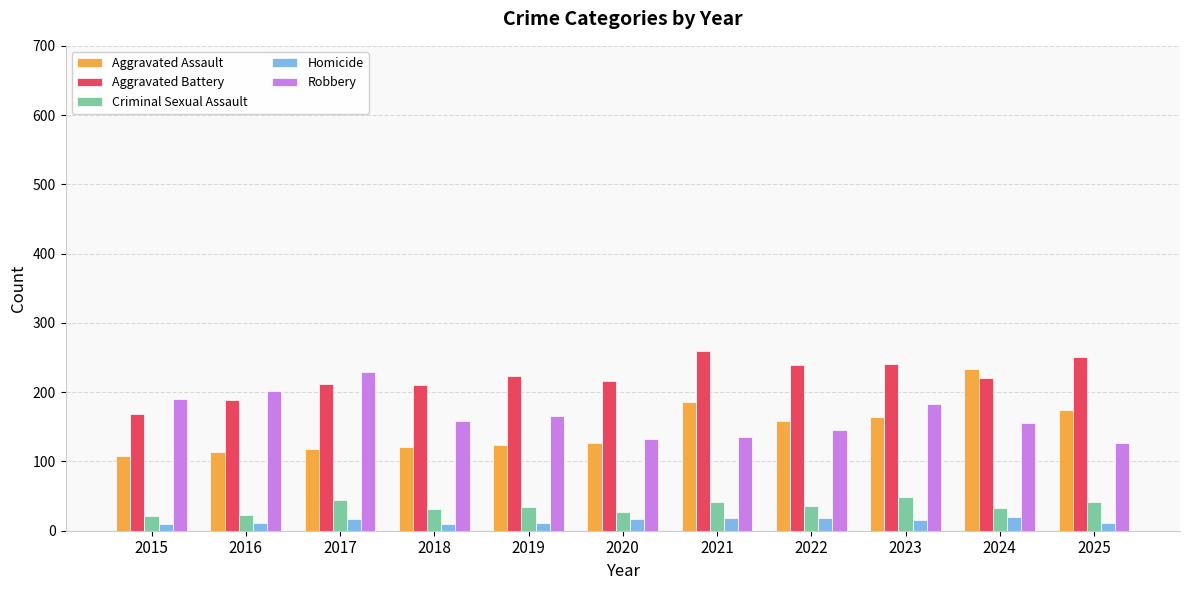

Which category has the highest value in the Aggravated Assault series?

2024